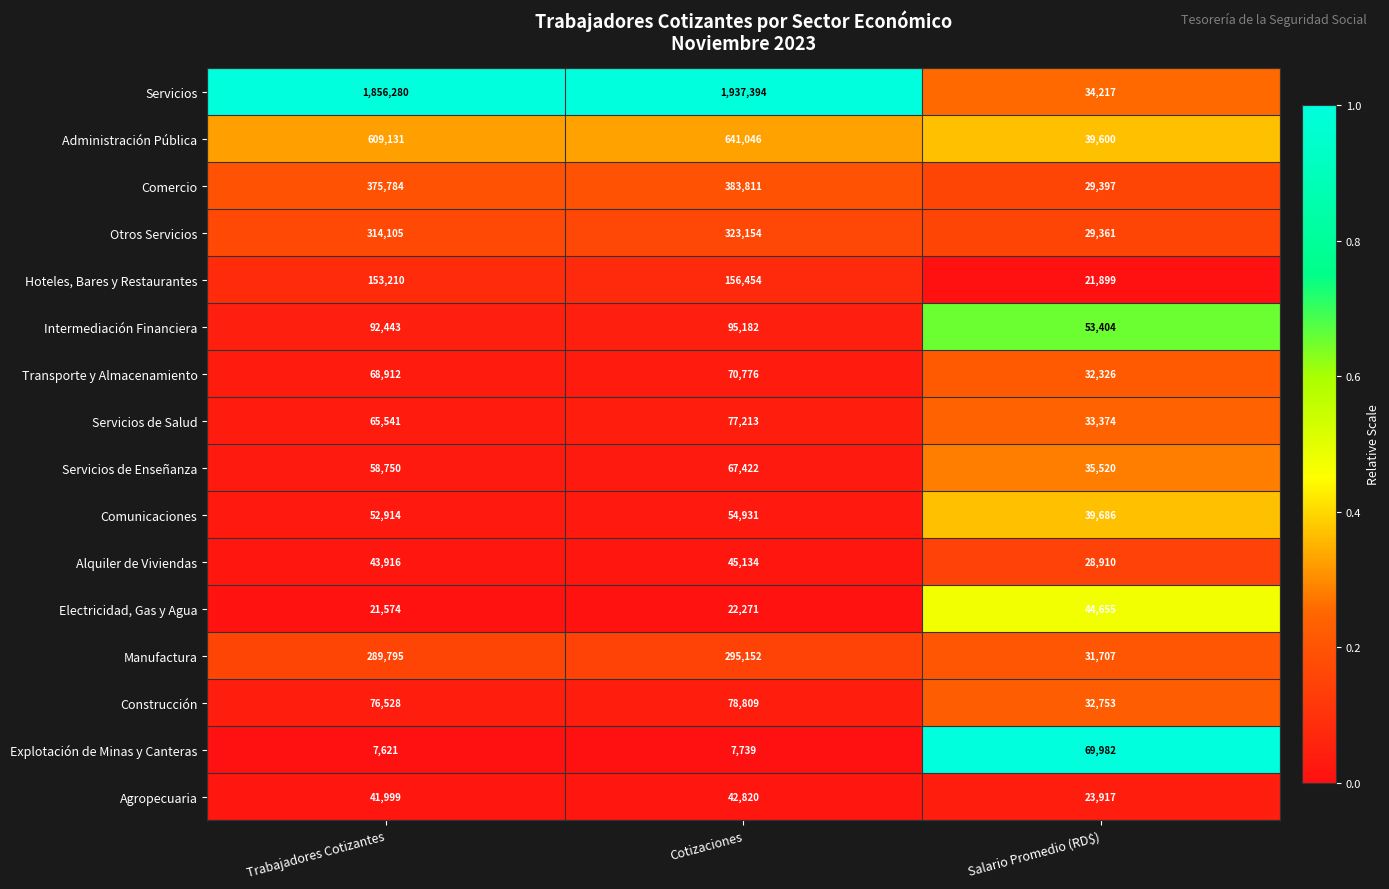

What is the total value across all series at Salario Promedio (RD$)?

580708